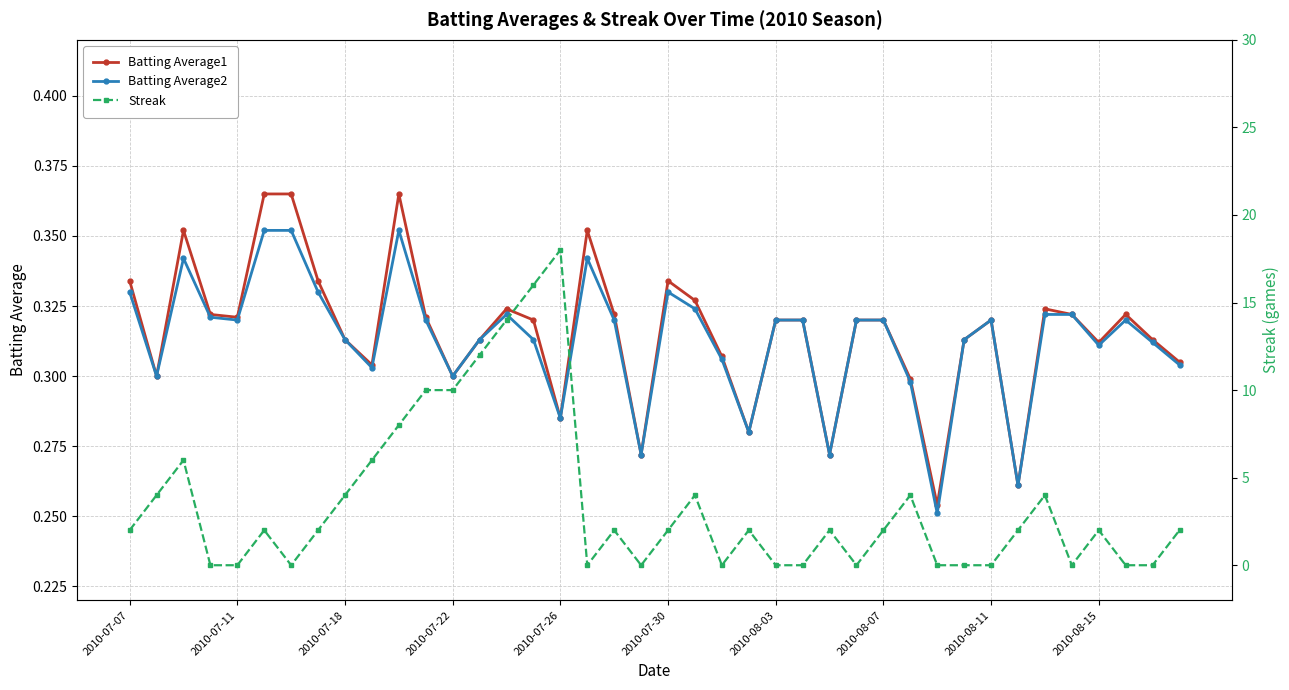

How many Batting Average1 values are between 0 and 1?

40